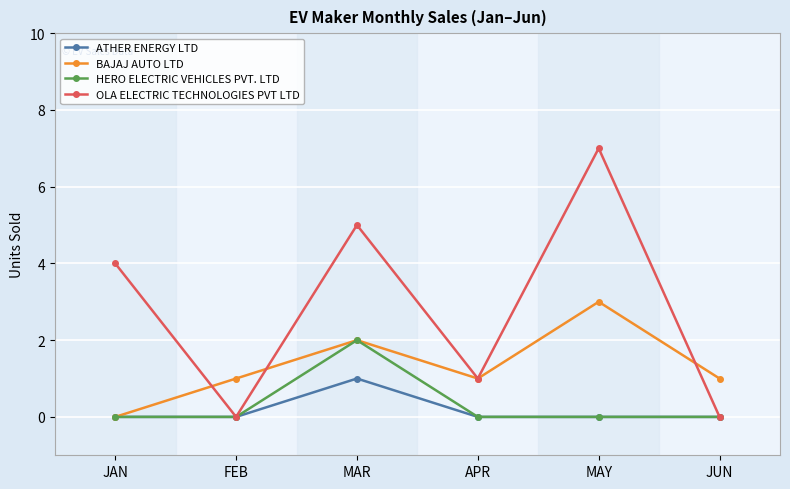

What is the difference between the maximum and second lowest values in the ATHER ENERGY LTD series?

1